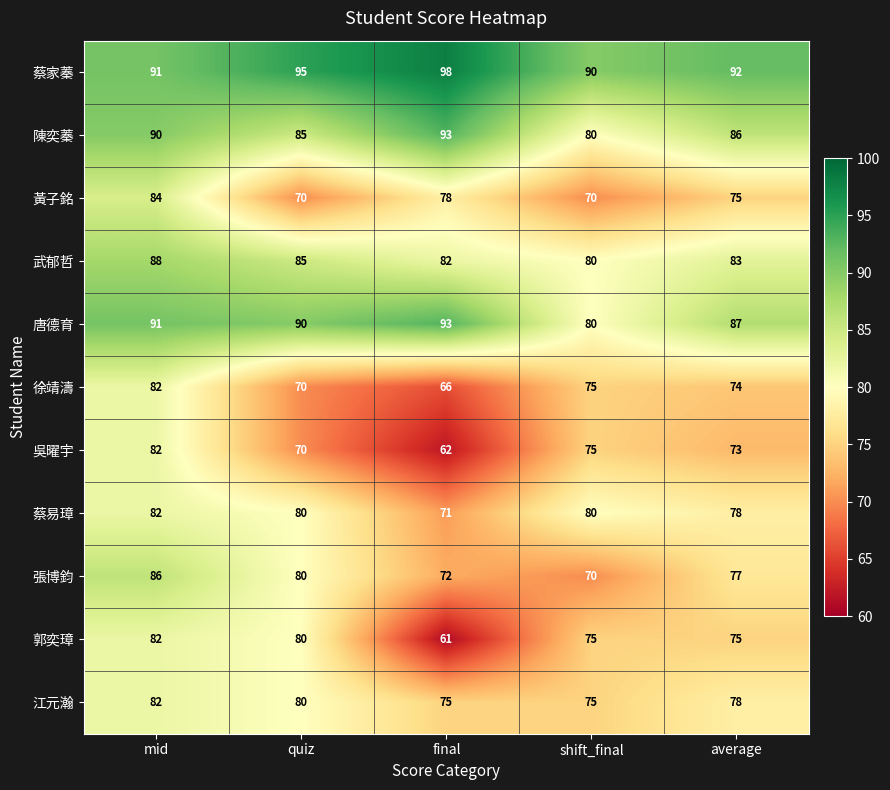

What is the average value of the 陳奕蓁 series?

87